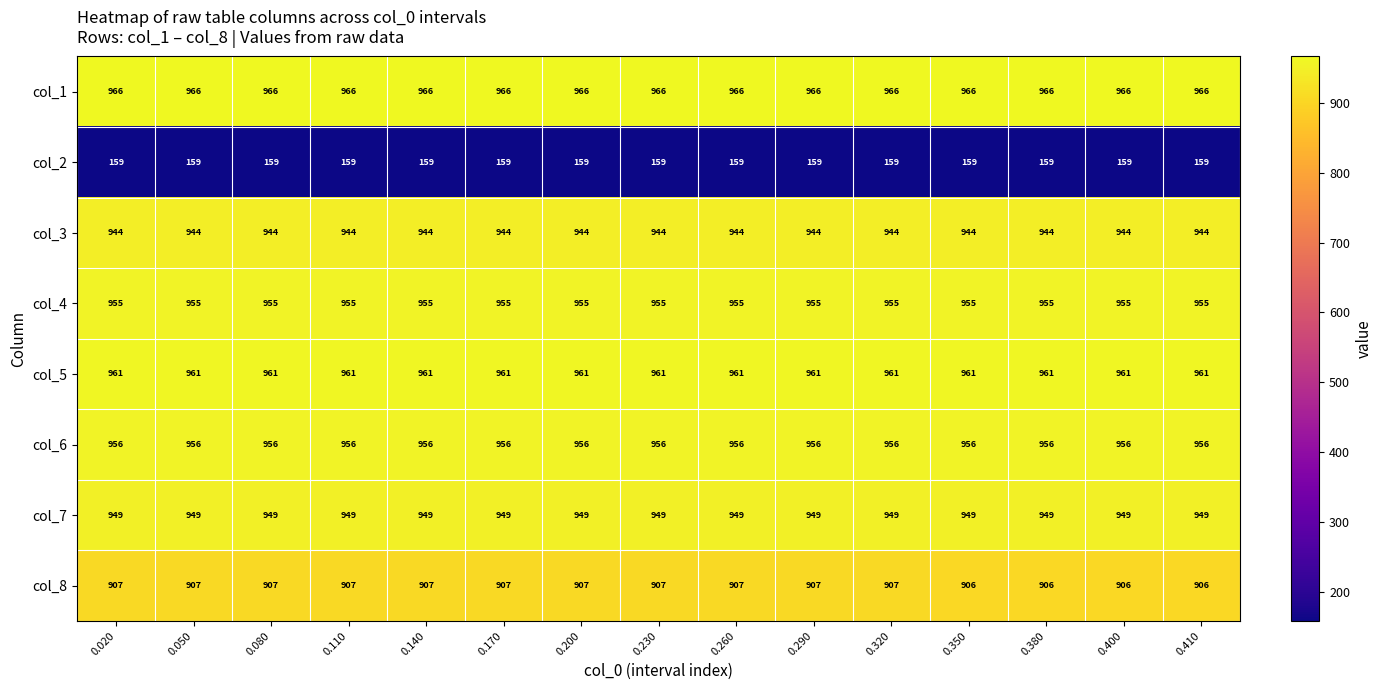

At how many categories does at least one series exceed 247?

15